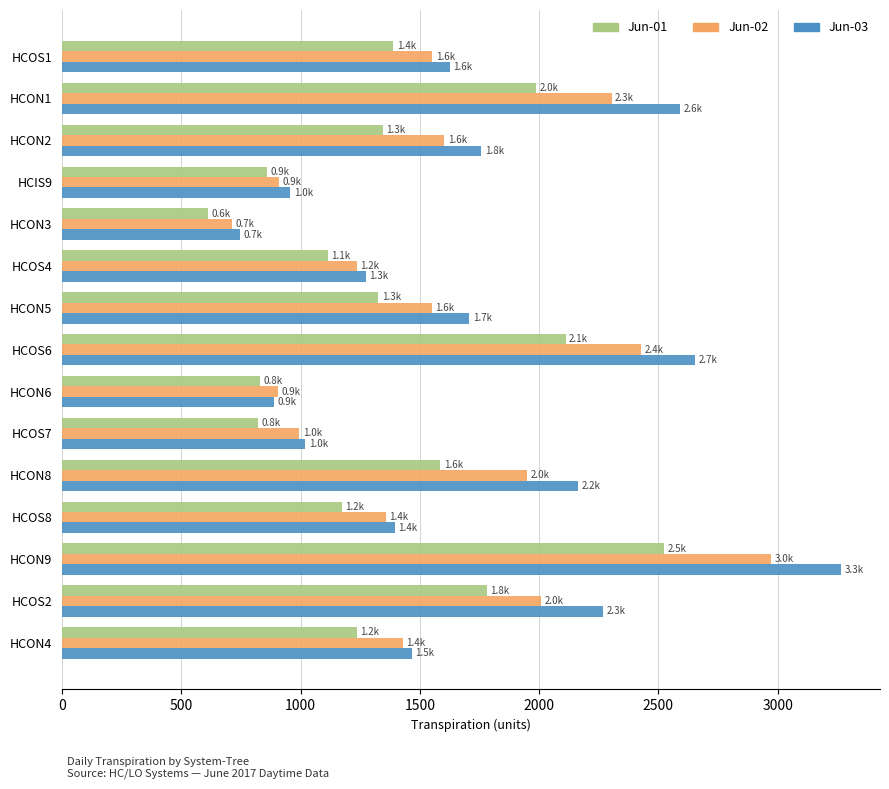

The value of Jun-01 at HCON9 is 3828.1. True or false?

False